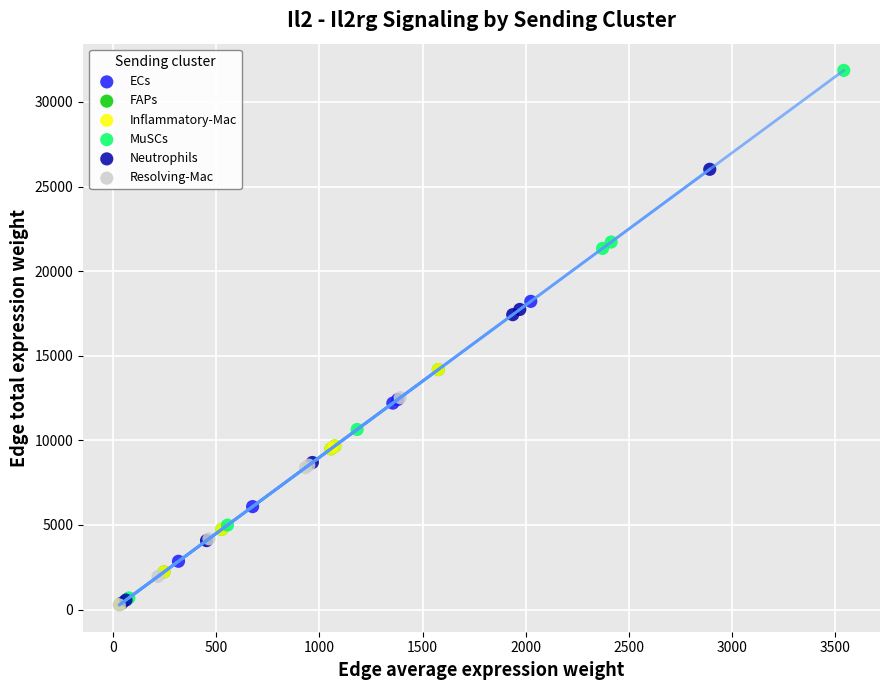

Which series contains the highest Y value?

MuSCs